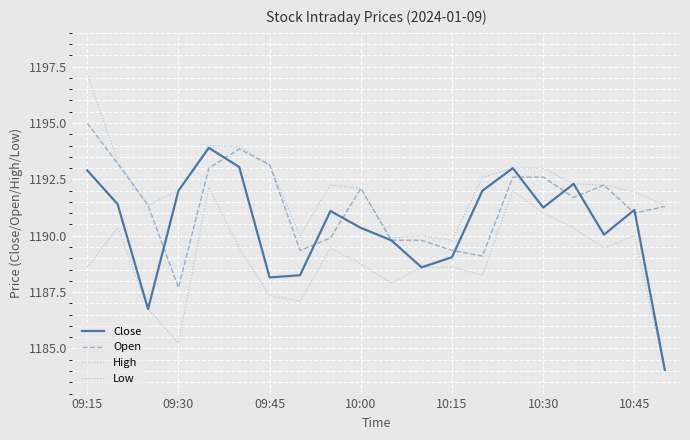

At which category does the chart reach its peak across all series?

09:15